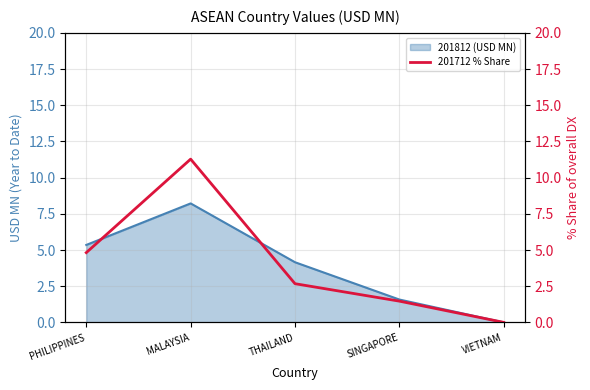

At which category does the chart reach its minimum across all series?

VIETNAM